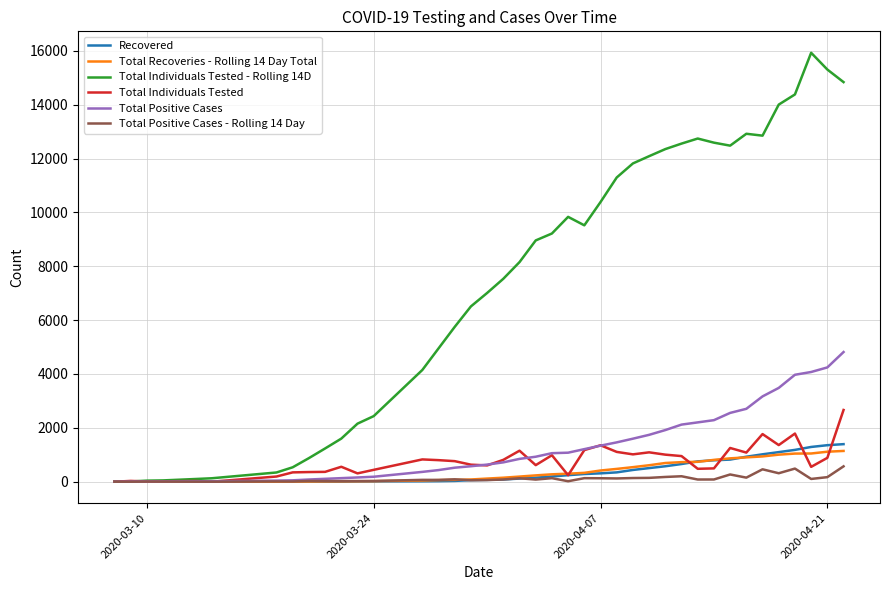

Does the chart display data point markers on the line(s)?

No